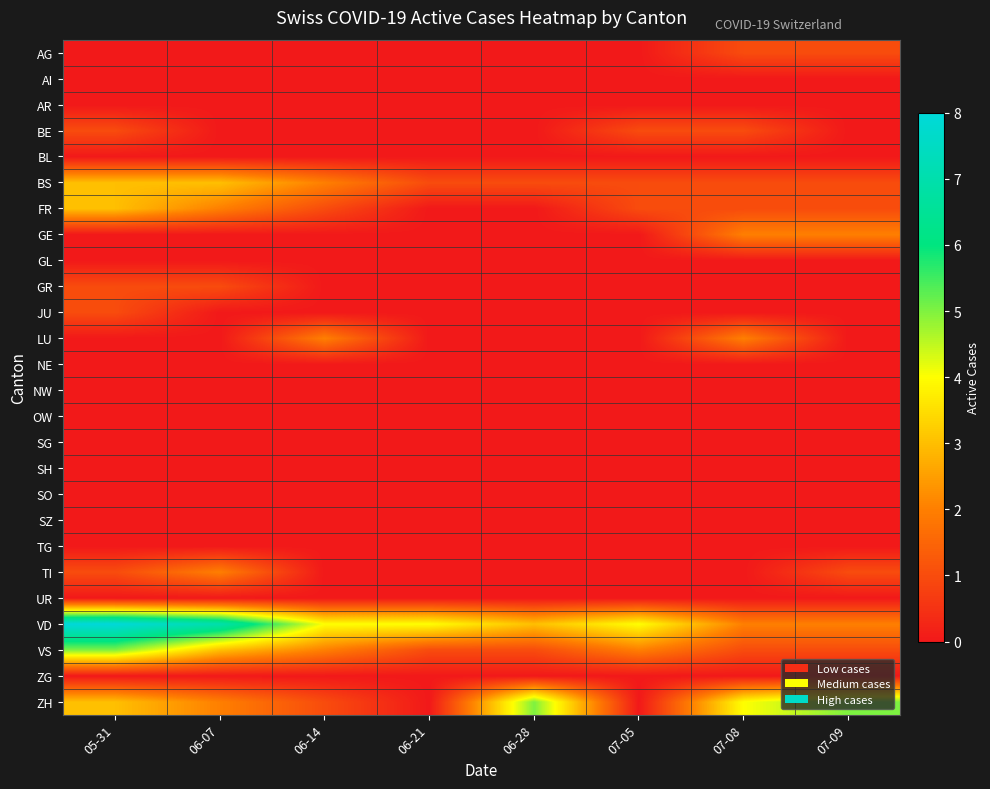

Which series has the largest total across all categories?

VD